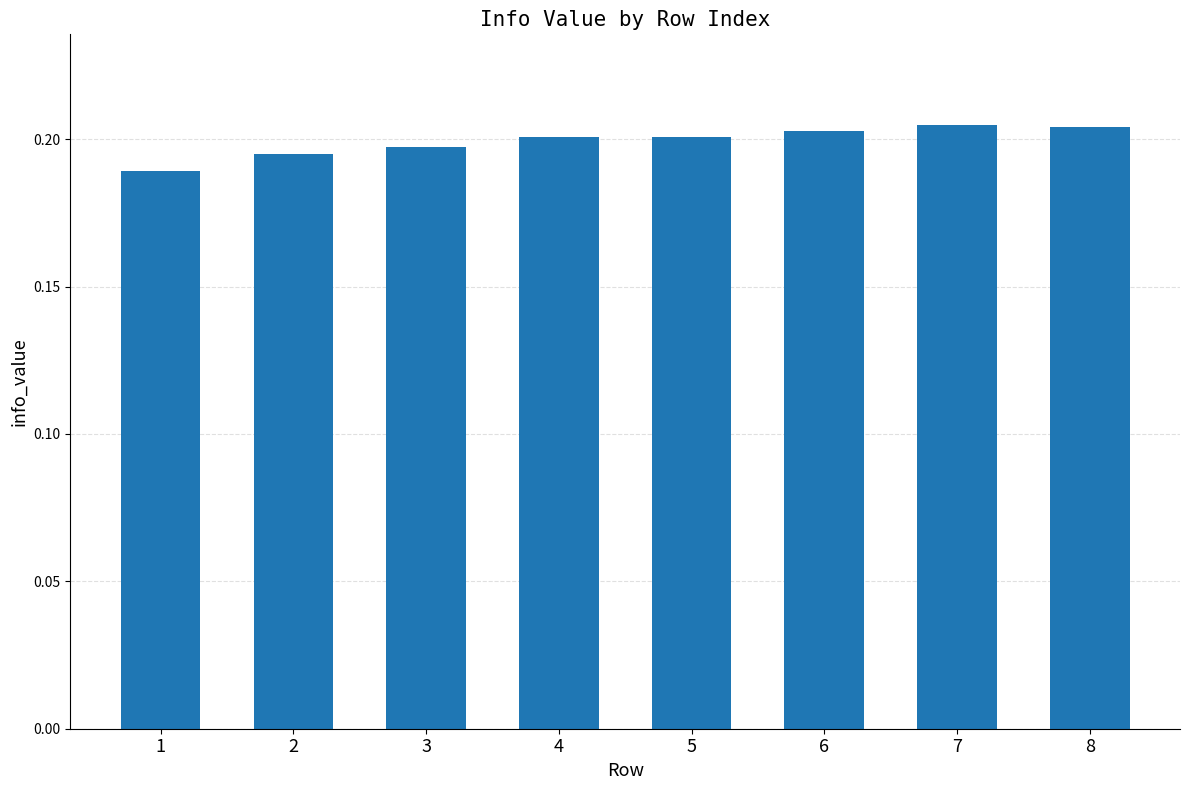

What is the sum of all values?

1.6